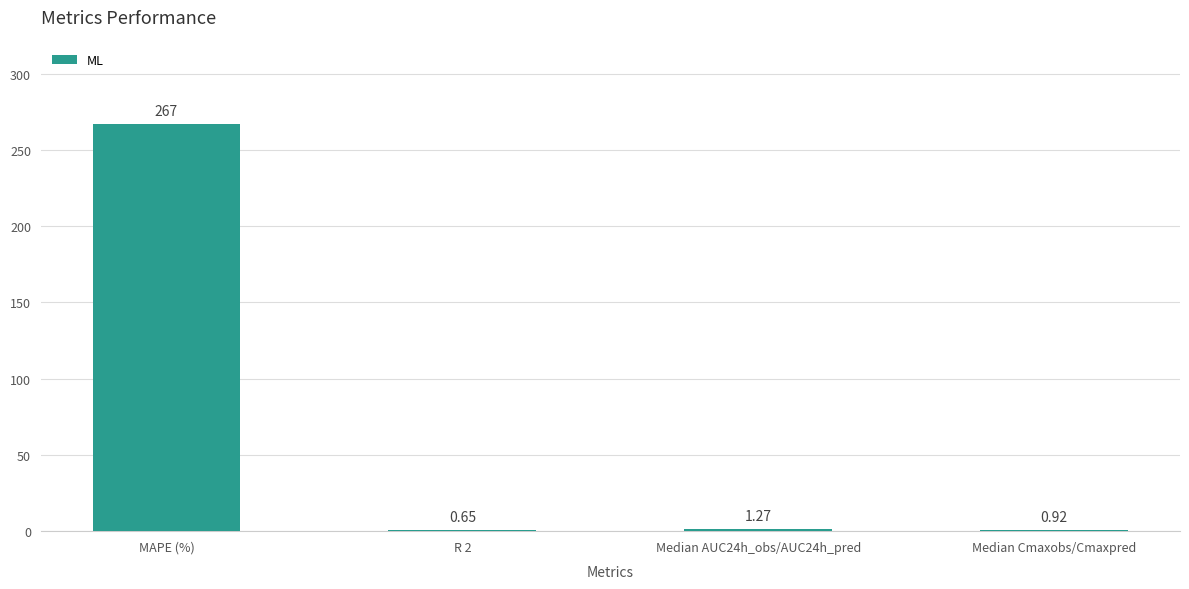

At which label is the value closest to 133?

Median AUC24h_obs/AUC24h_pred